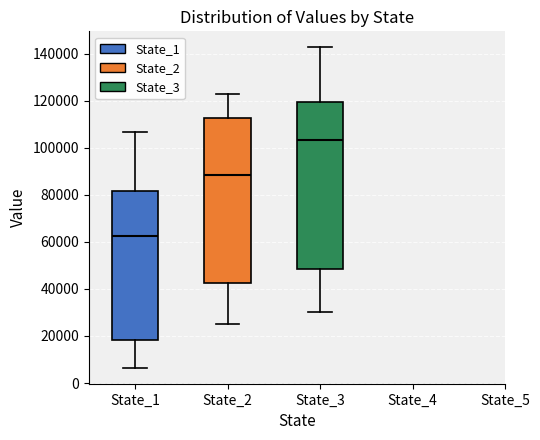

Reading left to right, read every box against the y-axis: the position of its median line, the range the box covers, and the ends of its whiskers. The values are not printed on the chart, so give them approximately, as read against the axis.

State_1: median 62000, box 18000 to 82000, whiskers 6000 to 106000
State_2: median 88000, box 42000 to 112000, whiskers 24000 to 122000
State_3: median 104000, box 48000 to 120000, whiskers 30000 to 142000